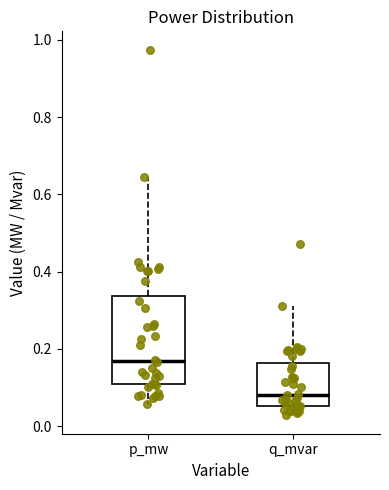

Which box is the tallest, from its lower edge to its upper edge?

p_mw